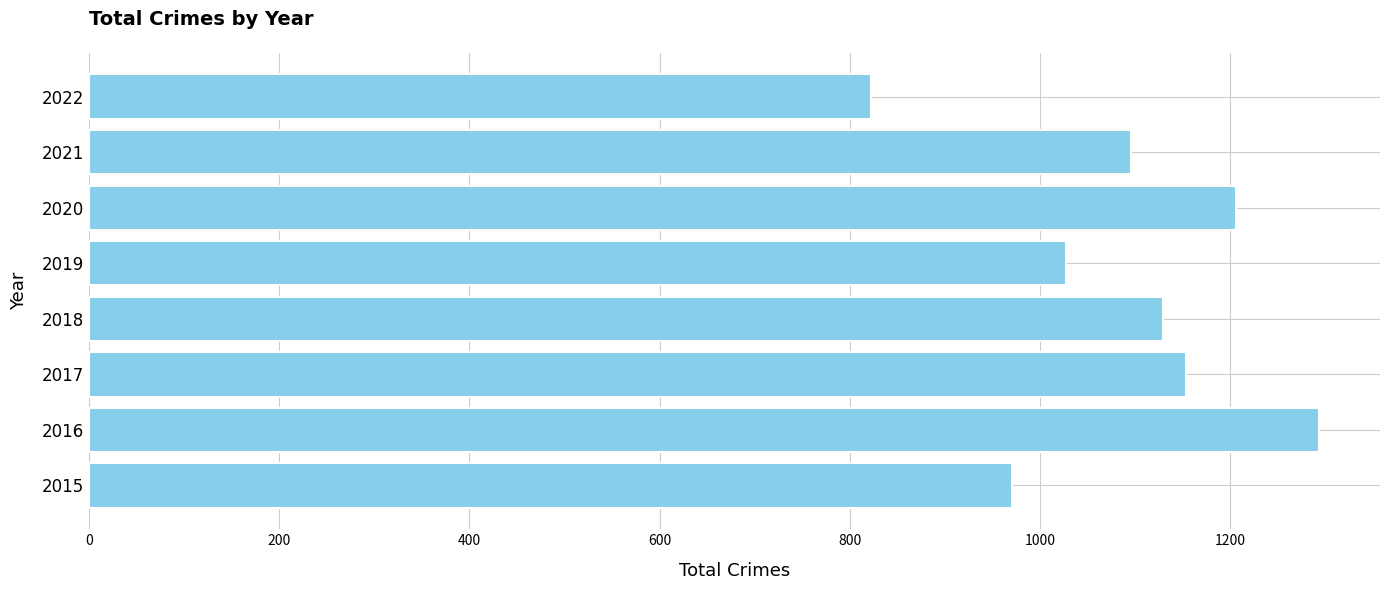

Which has a higher value, 2022 or 2020?

2020